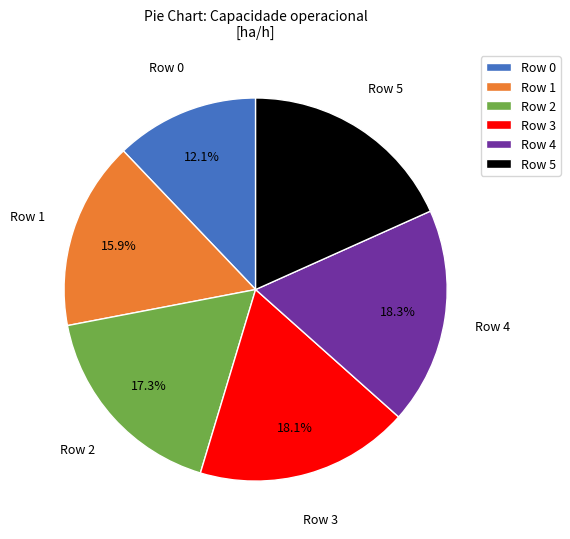

The Row 2 slice represents 17% of the pie. True or false?

True